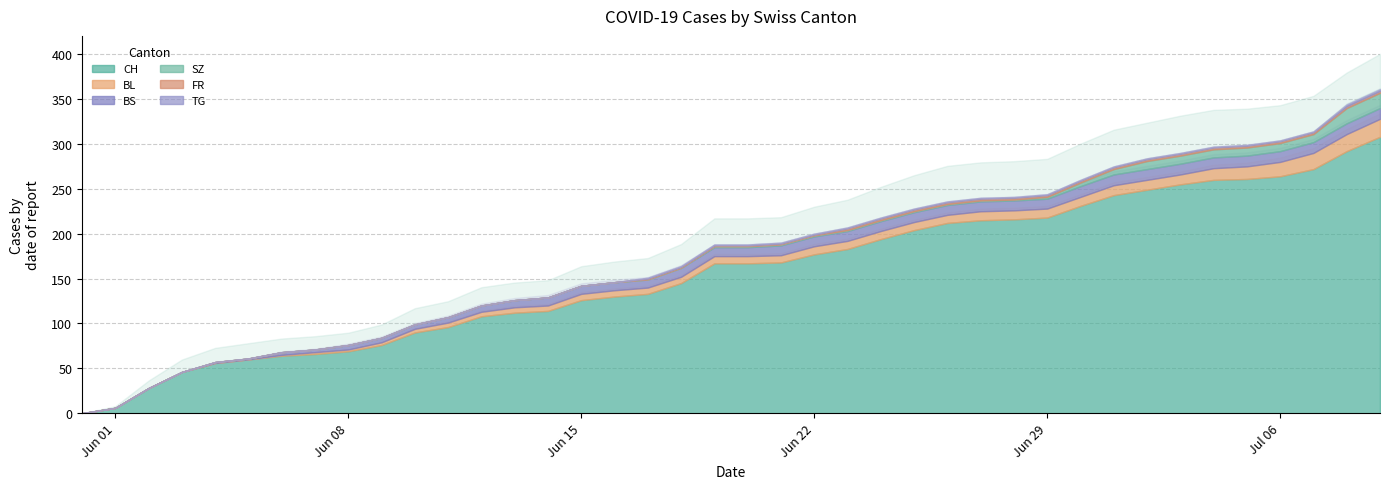

Which series has the widest spread of values?

CH